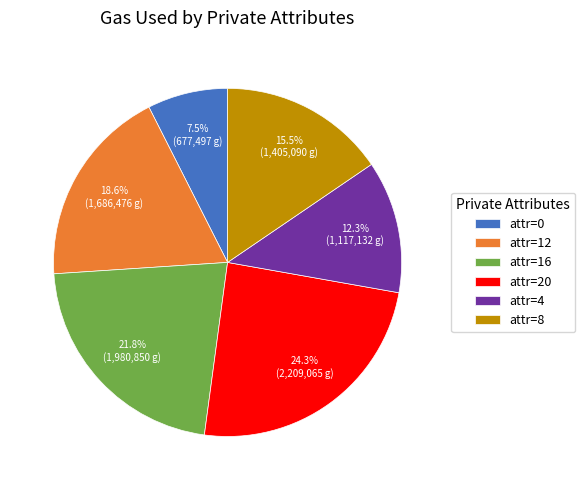

Count the number of slices in the pie.

6